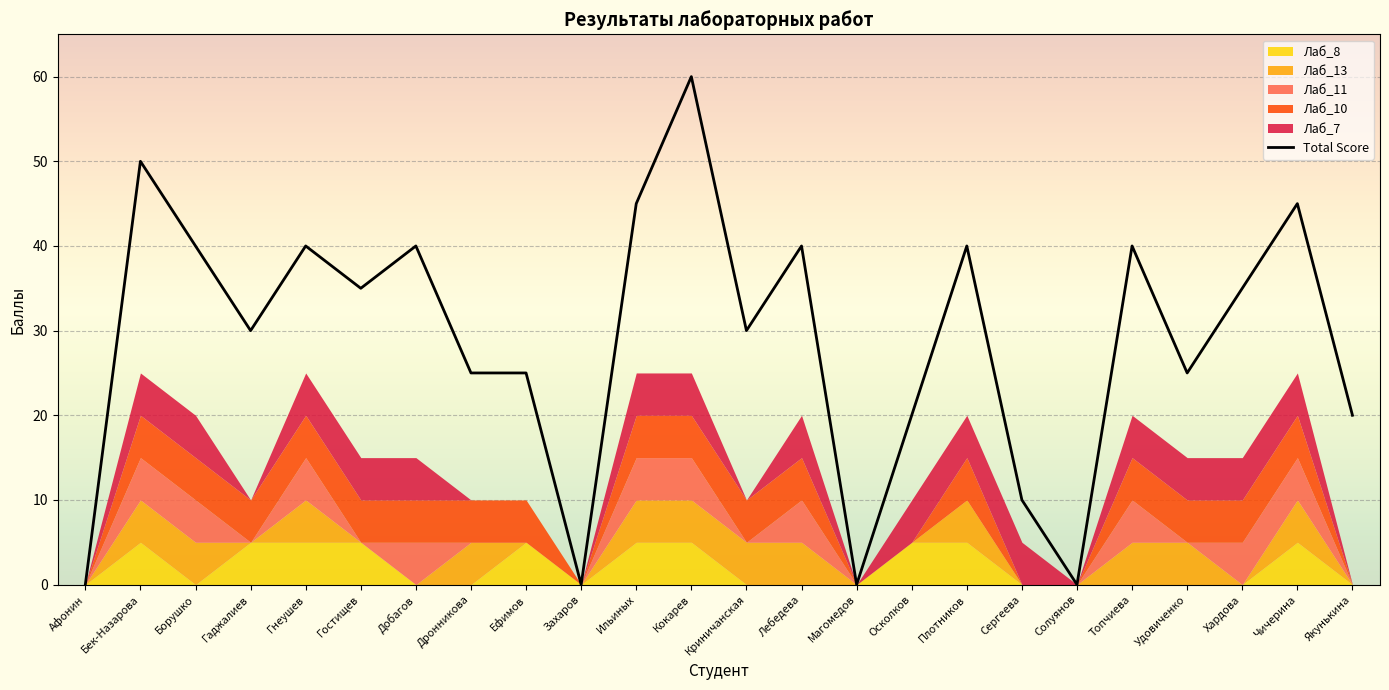

Which category has the highest value in the Total Score series?

Кокарев